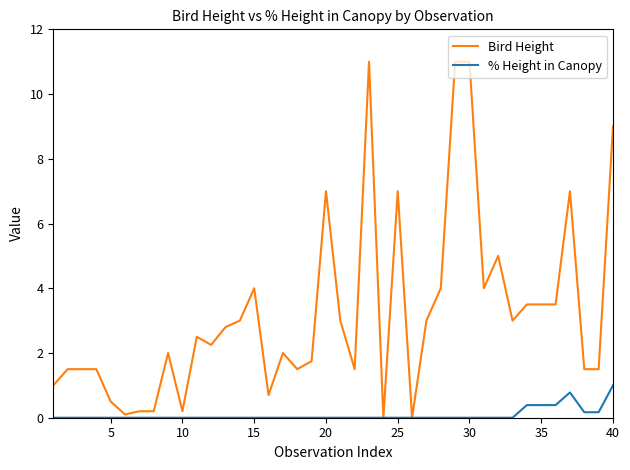

List the series in order of their overall mean, highest first.

Bird Height, % Height in Canopy